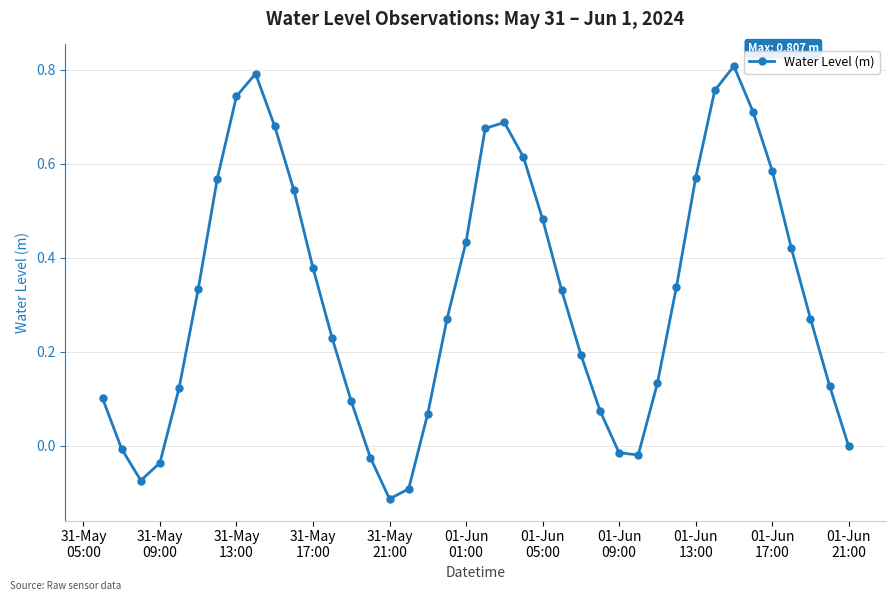

Does the chart display data point markers on the line(s)?

Yes